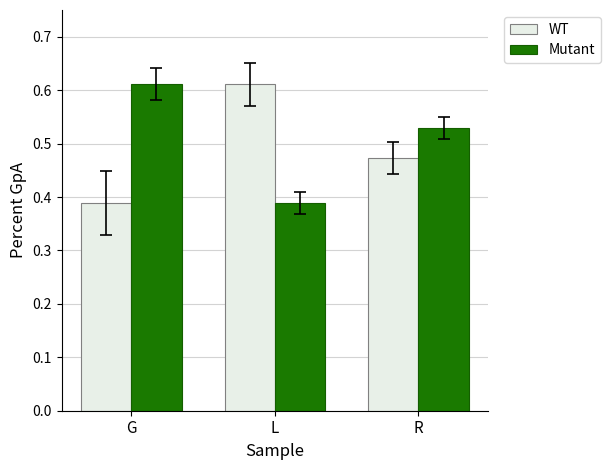

At how many categories does at least one series exceed 0?

3